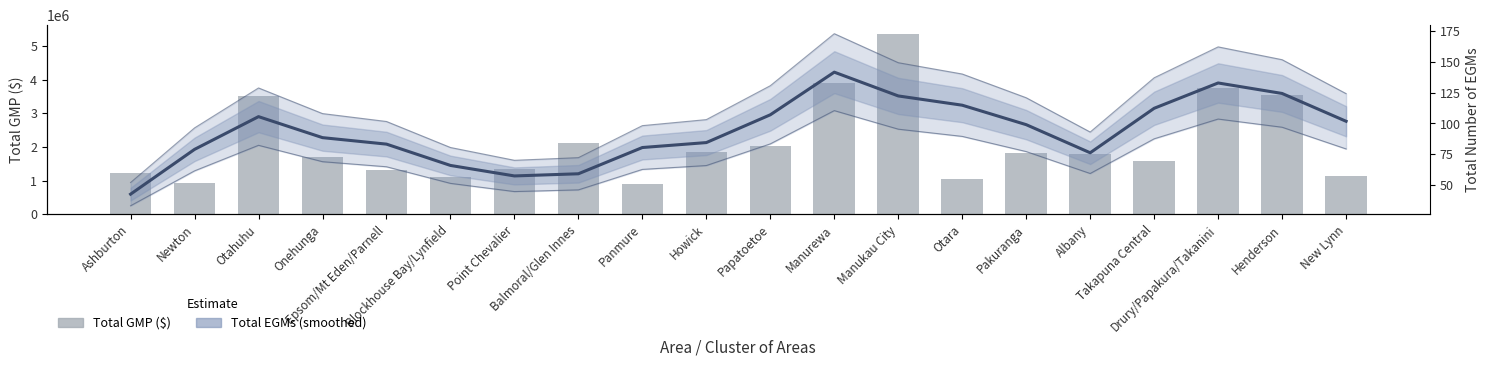

Which category has the lowest value across all series?

Ashburton